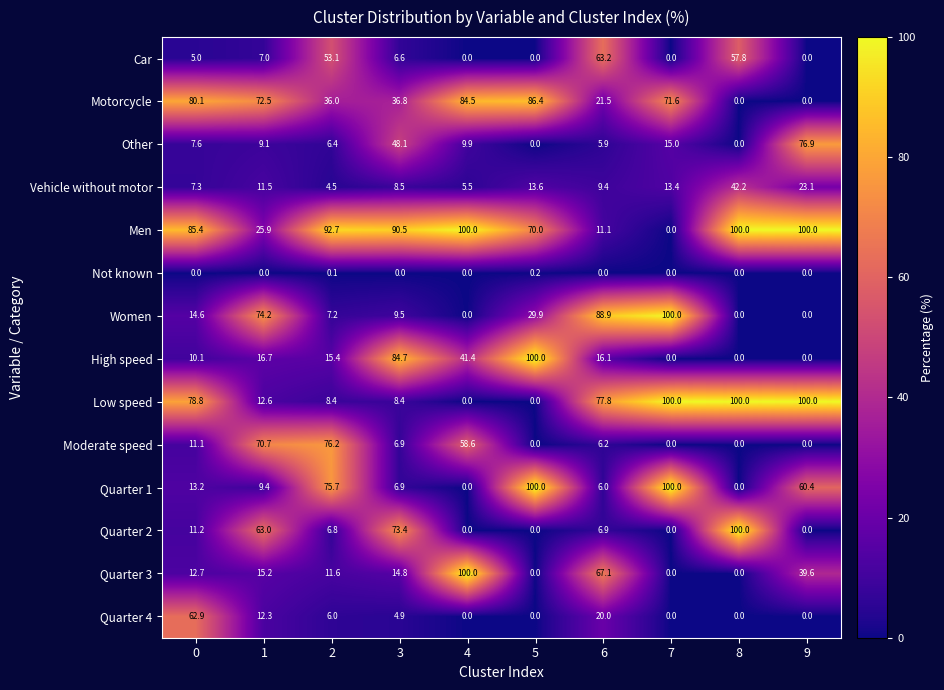

What is the sum of the Motorcycle values at 4 and 3?

121.3